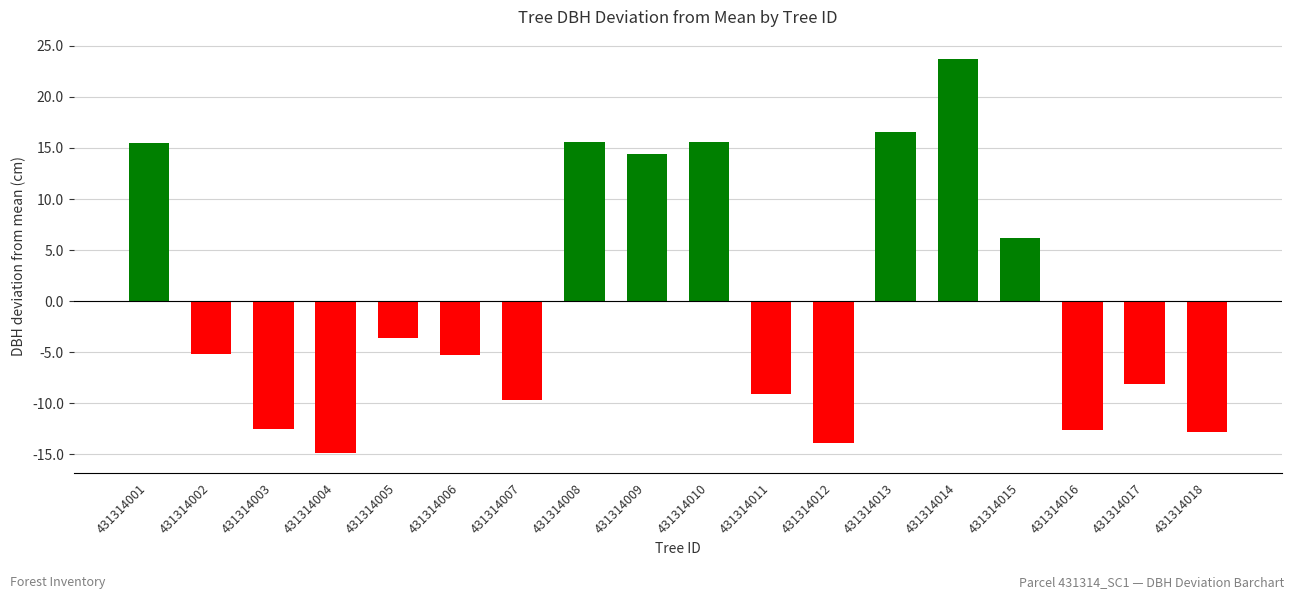

What is the change in value from 431314006 to 431314018?

-7.5